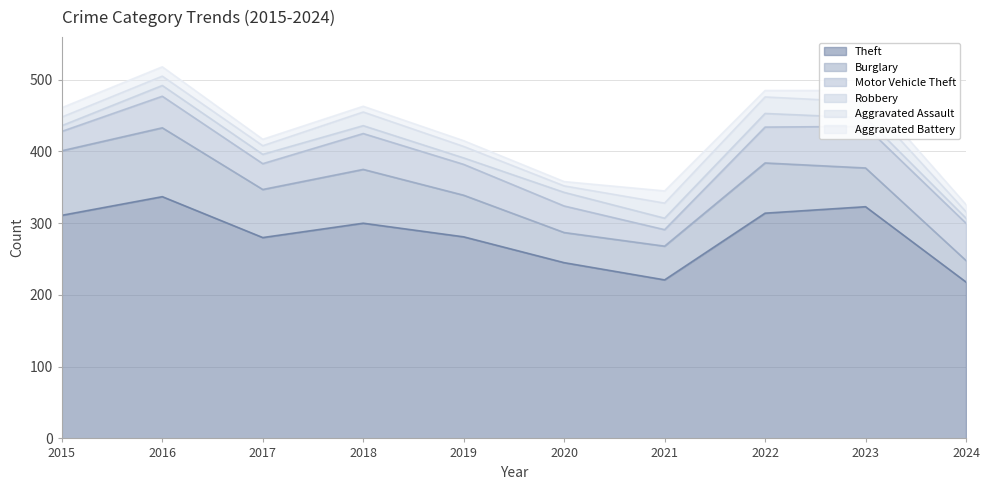

How many data points in Theft are above 300?

4